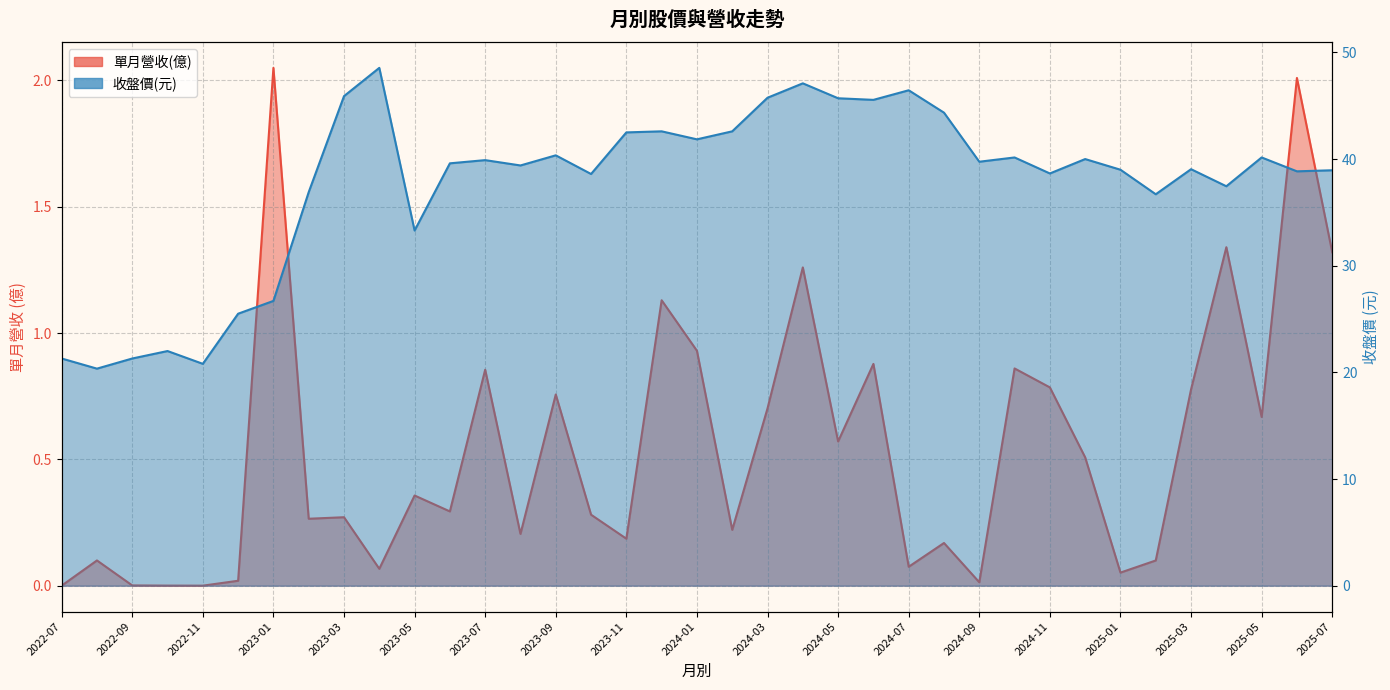

How many lines are shown in the chart?

2